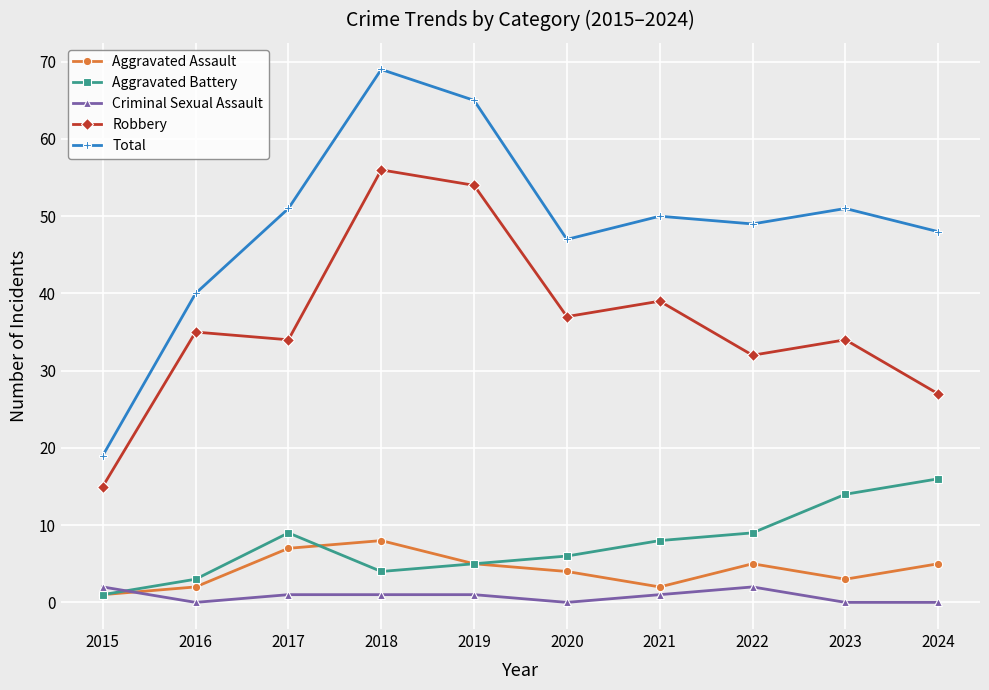

At which label does Aggravated Assault first exceed 5?

2017